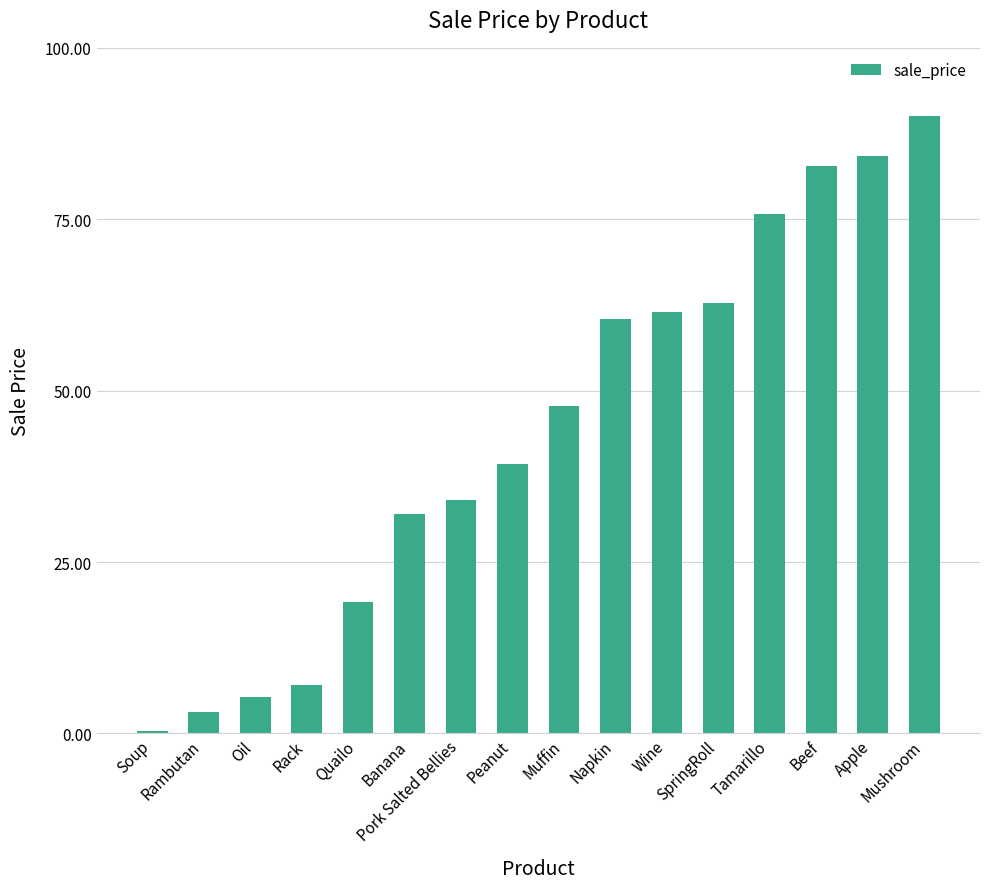

Approximately how many times larger is the value at Quailo compared to Wine?

0.3